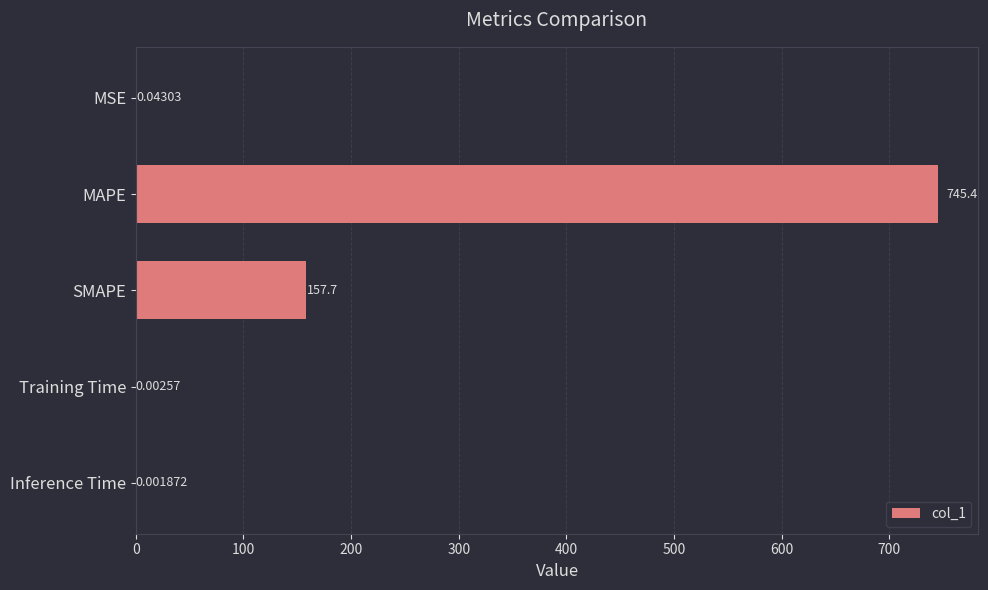

Between Inference Time and MSE, which is larger?

MSE